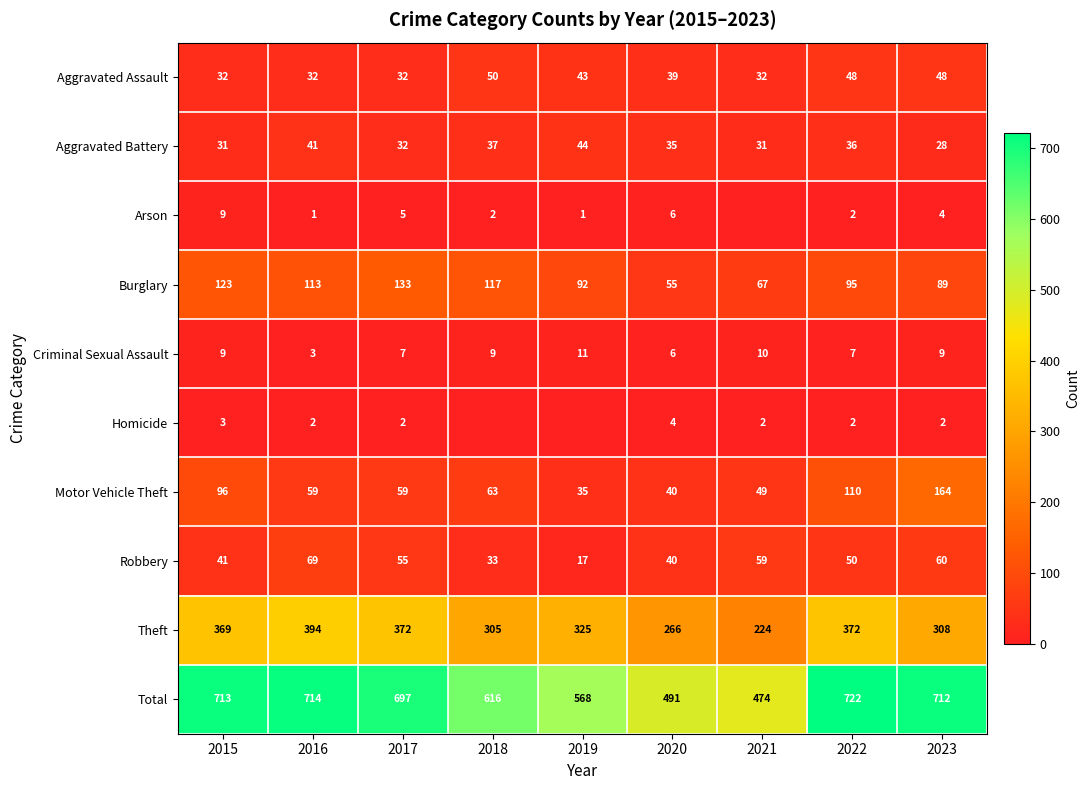

What is the difference between the highest and lowest values at 2018?

616